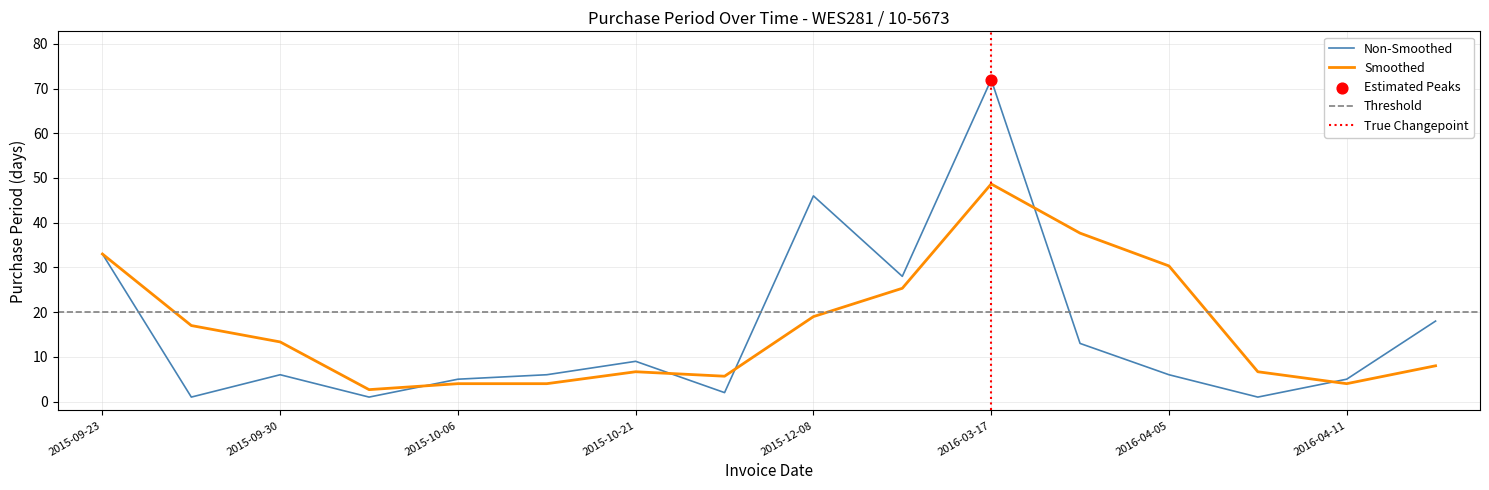

What is the ratio of the value at 2016-04-06 to the value at 2016-04-11?

0.2